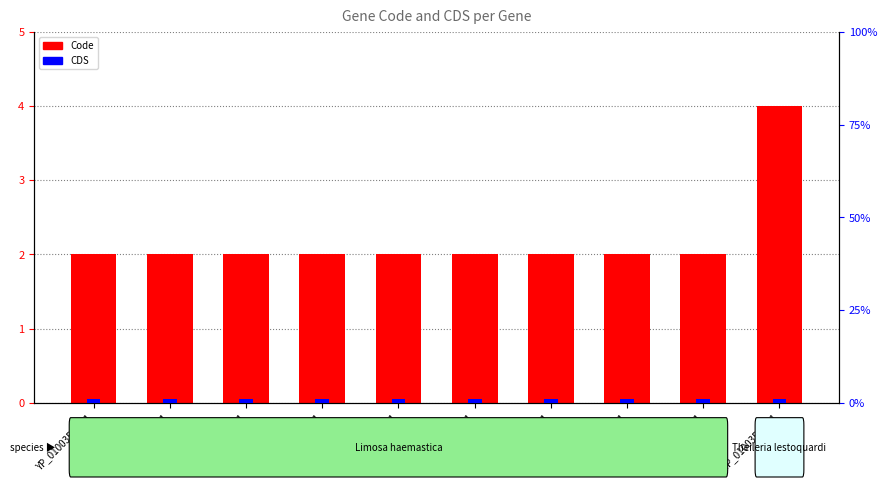

What are all the series names shown in the legend?

Code, CDS